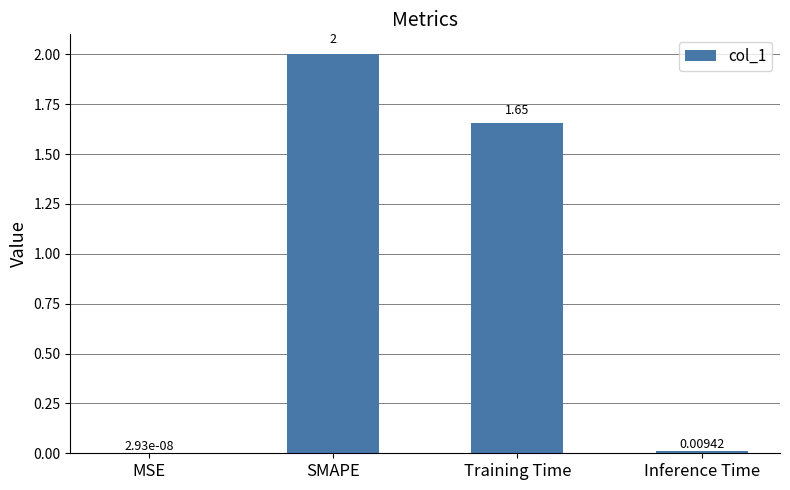

At which category does the chart reach its peak across all series?

SMAPE